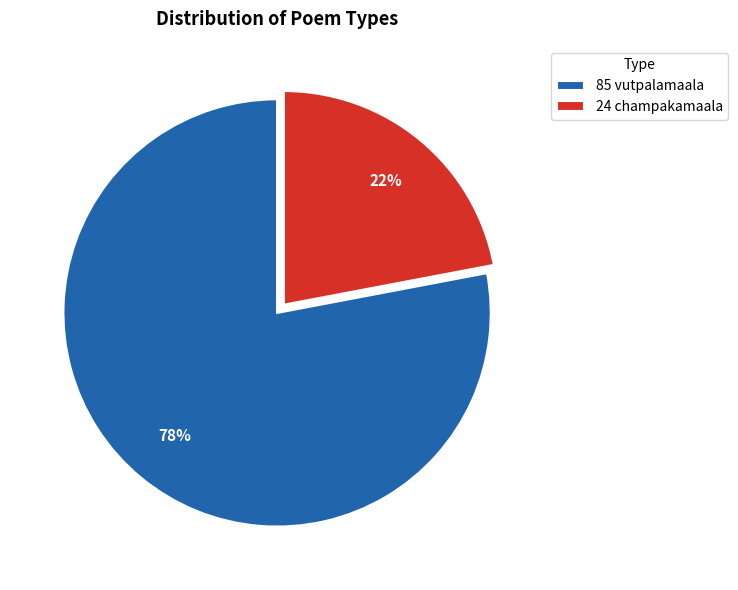

Is 85 vutpalamaala the majority of the pie?

Yes